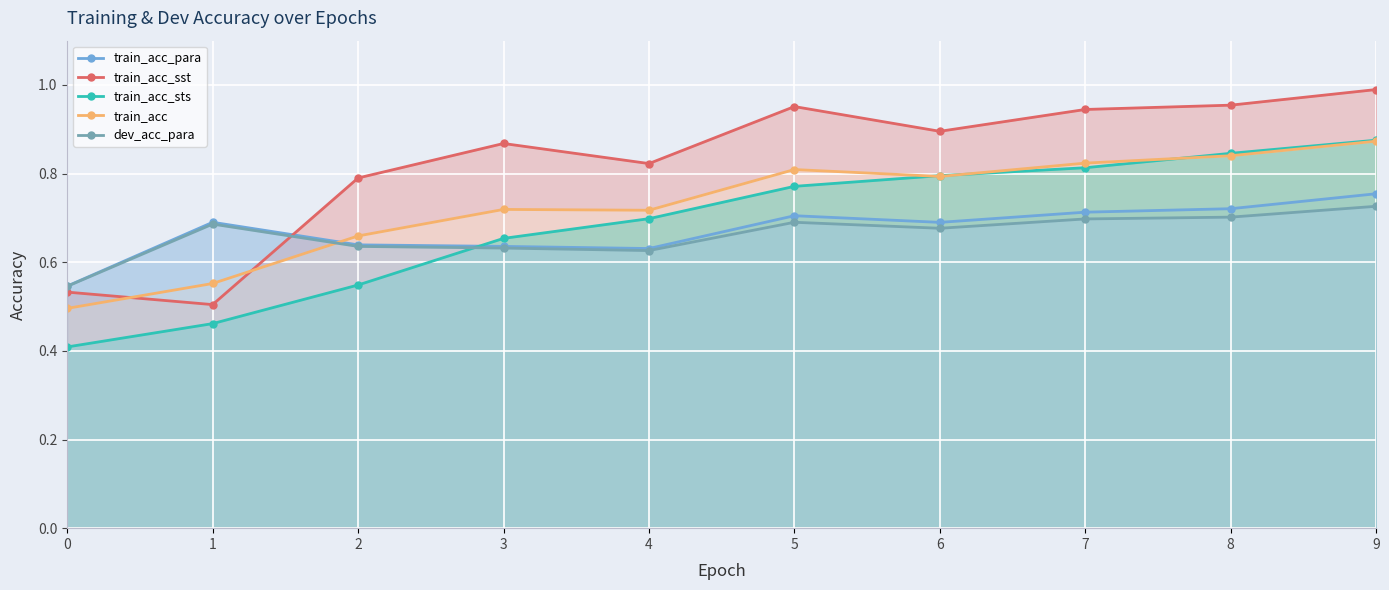

Reading left to right, transcribe all the data shown in this chart.

train_acc_para: 0=0.5	1=0.7	2=0.6	3=0.6	4=0.6	5=0.7	6=0.7	7=0.7	8=0.7	9=0.8
train_acc_sst: 0=0.5	1=0.5	2=0.8	3=0.9	4=0.8	5=1.0	6=0.9	7=0.9	8=1.0	9=1.0
train_acc_sts: 0=0.4	1=0.5	2=0.5	3=0.7	4=0.7	5=0.8	6=0.8	7=0.8	8=0.8	9=0.9
train_acc: 0=0.5	1=0.6	2=0.7	3=0.7	4=0.7	5=0.8	6=0.8	7=0.8	8=0.8	9=0.9
dev_acc_para: 0=0.5	1=0.7	2=0.6	3=0.6	4=0.6	5=0.7	6=0.7	7=0.7	8=0.7	9=0.7